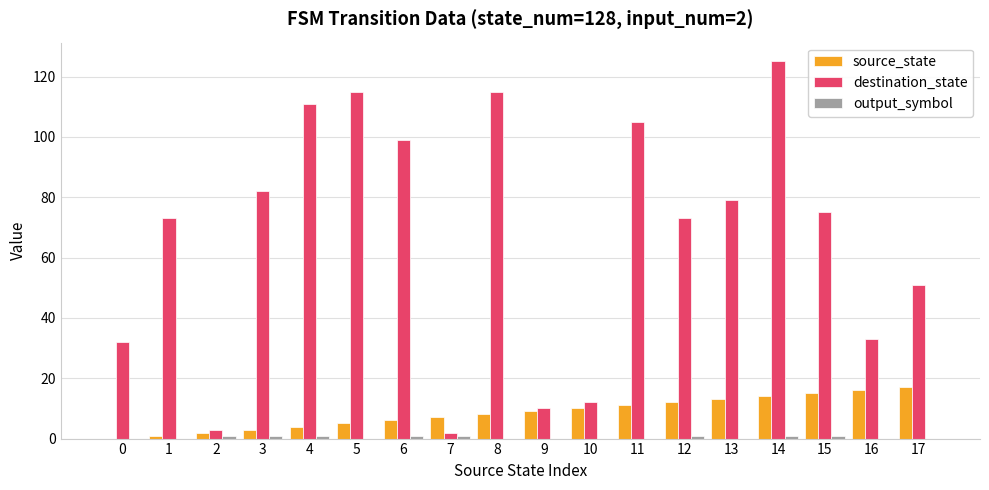

Which series has the largest total across all categories?

destination_state